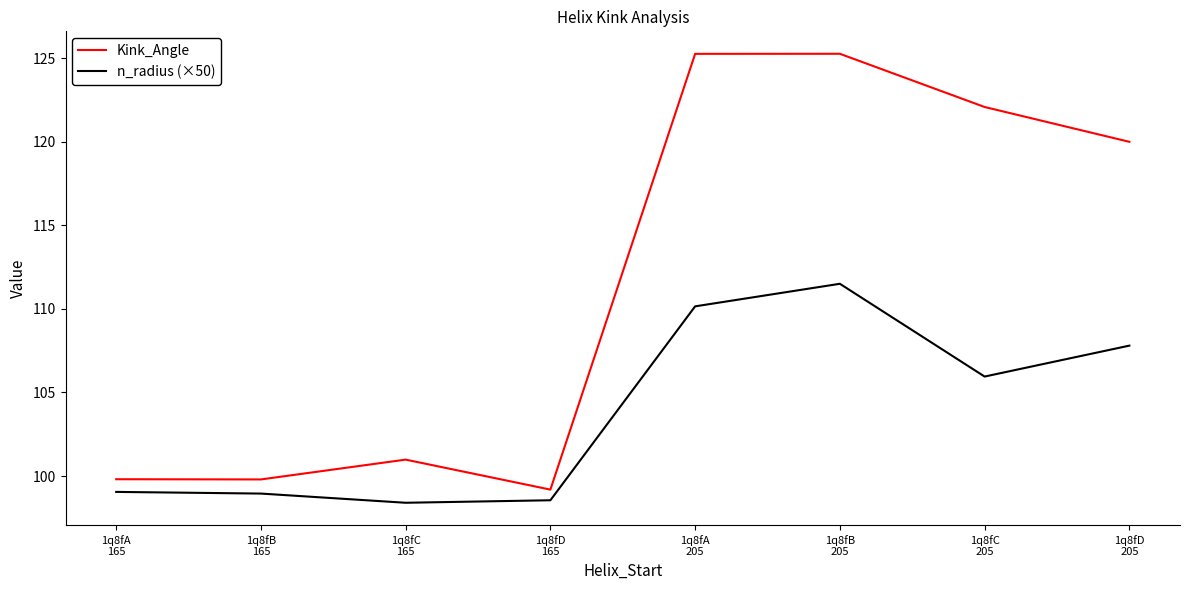

Which series has the largest range (max minus min)?

Kink_Angle